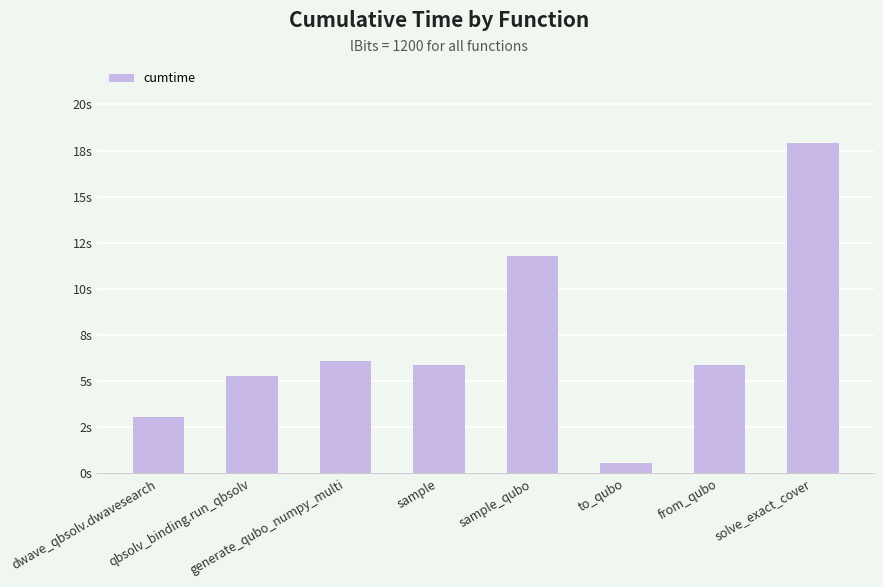

Reading left to right, transcribe all the data shown in this chart.

dwave_qbsolv.dwavesearch=3.0	qbsolv_binding.run_qbsolv=5.3	generate_qubo_numpy_multi=6.1	sample=5.9	sample_qubo=11.8	to_qubo=0.6	from_qubo=5.9	solve_exact_cover=17.9